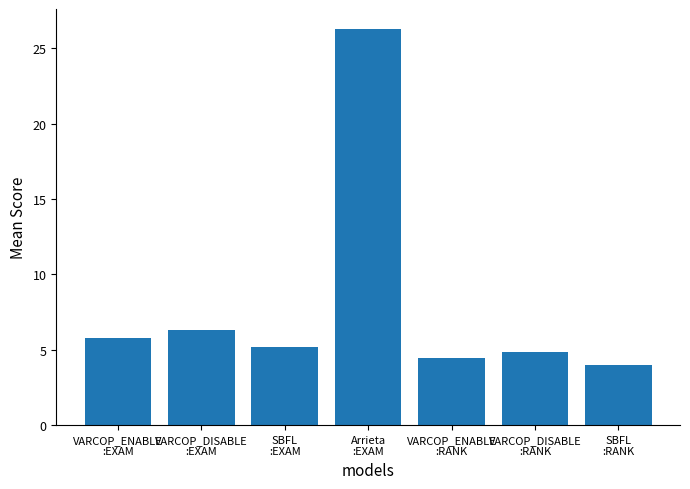

Rank the categories by value from highest to lowest.

Arrieta
:EXAM, VARCOP_DISABLE
:EXAM, VARCOP_ENABLE
:EXAM, SBFL
:EXAM, VARCOP_DISABLE
:RANK, VARCOP_ENABLE
:RANK, SBFL
:RANK